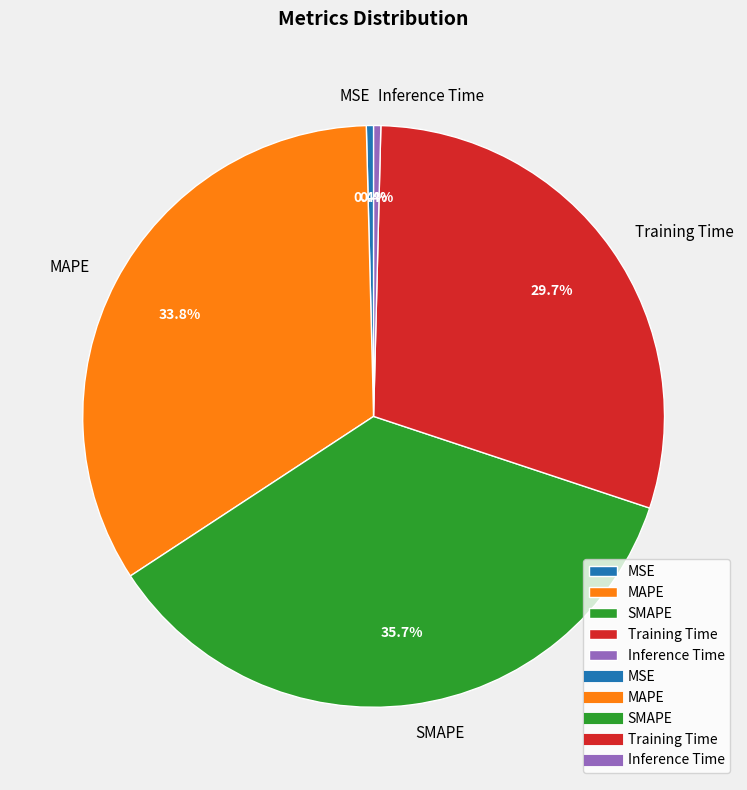

To the nearest percent, what is the average slice percentage?

20%